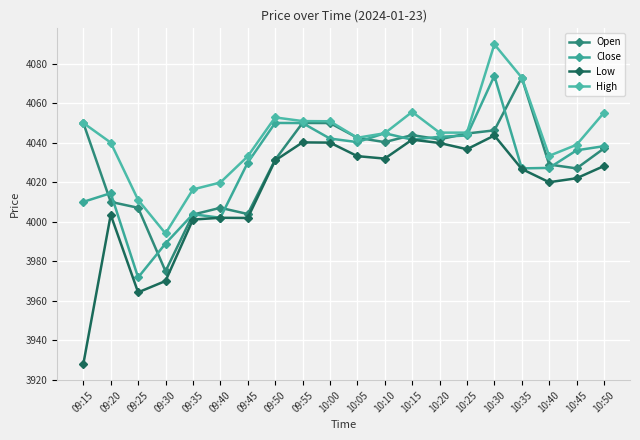

How many values in the Low series exceed 4028?

10